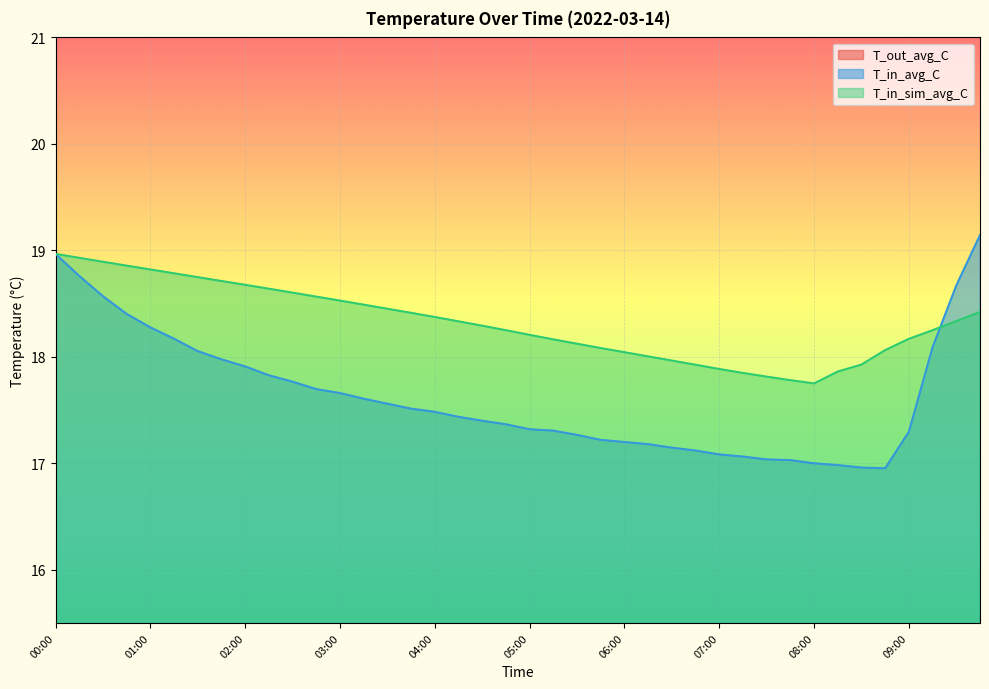

How many lines are shown in the chart?

3